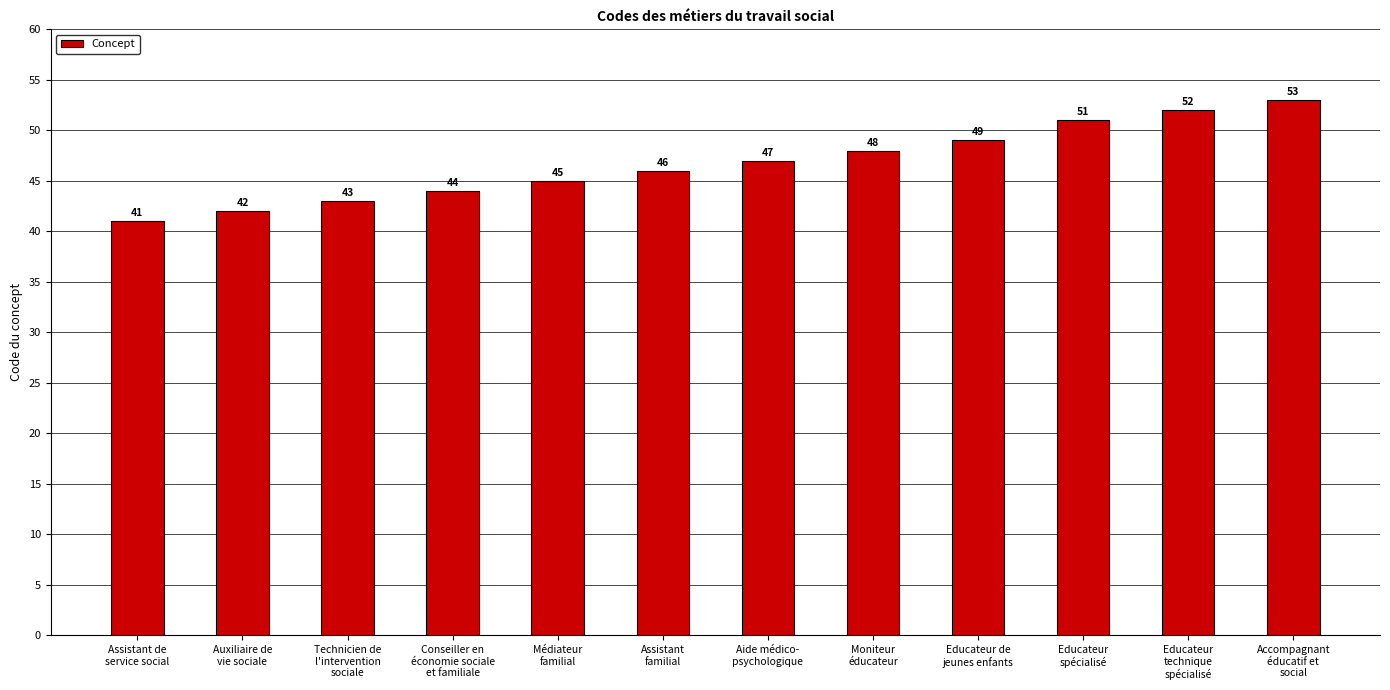

Reading left to right, list all the values displayed in this chart.

41	42	43	44	45	46	47	48	49	51	52	53